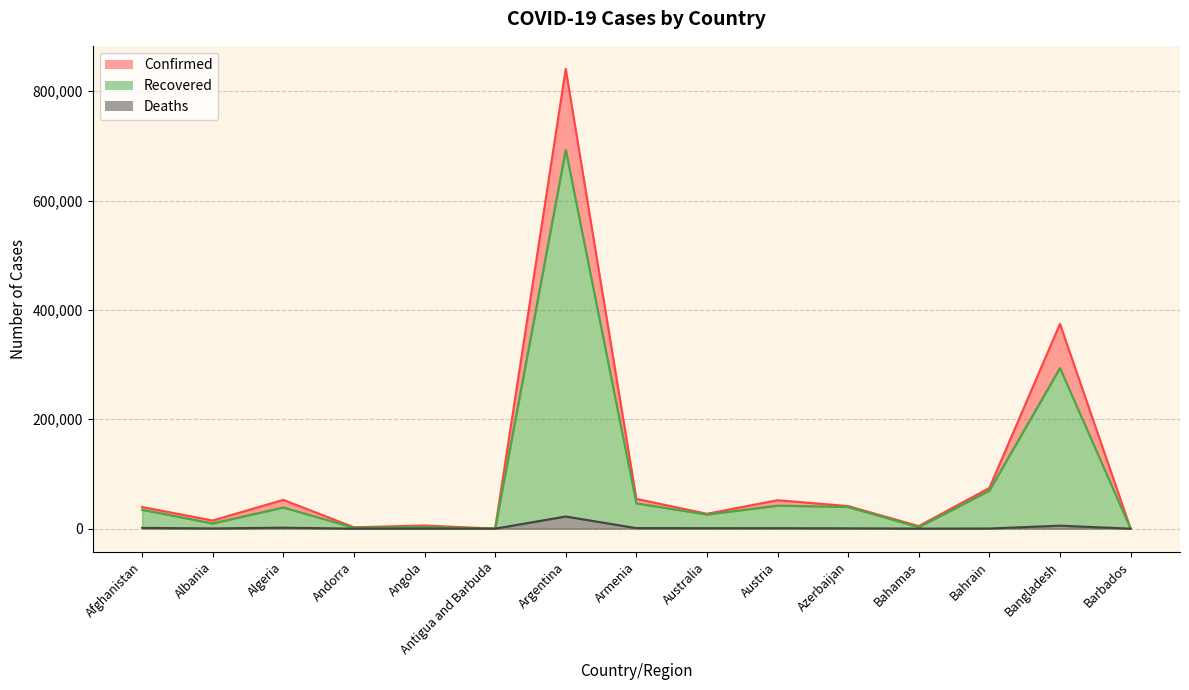

Reading left to right, what are all the values shown in this chart?

Confirmed: 39616	14899	52658	2568	5725	108	840915	54473	27216	52057	41304	4713	74422	374592	203
Recovered: 34528	9626	38741	1769	2809	100	692951	46316	25846	42127	39615	2709	69675	293776	189
Deaths: 1470	411	1783	54	211	3	22226	1004	897	838	603	102	264	5460	7